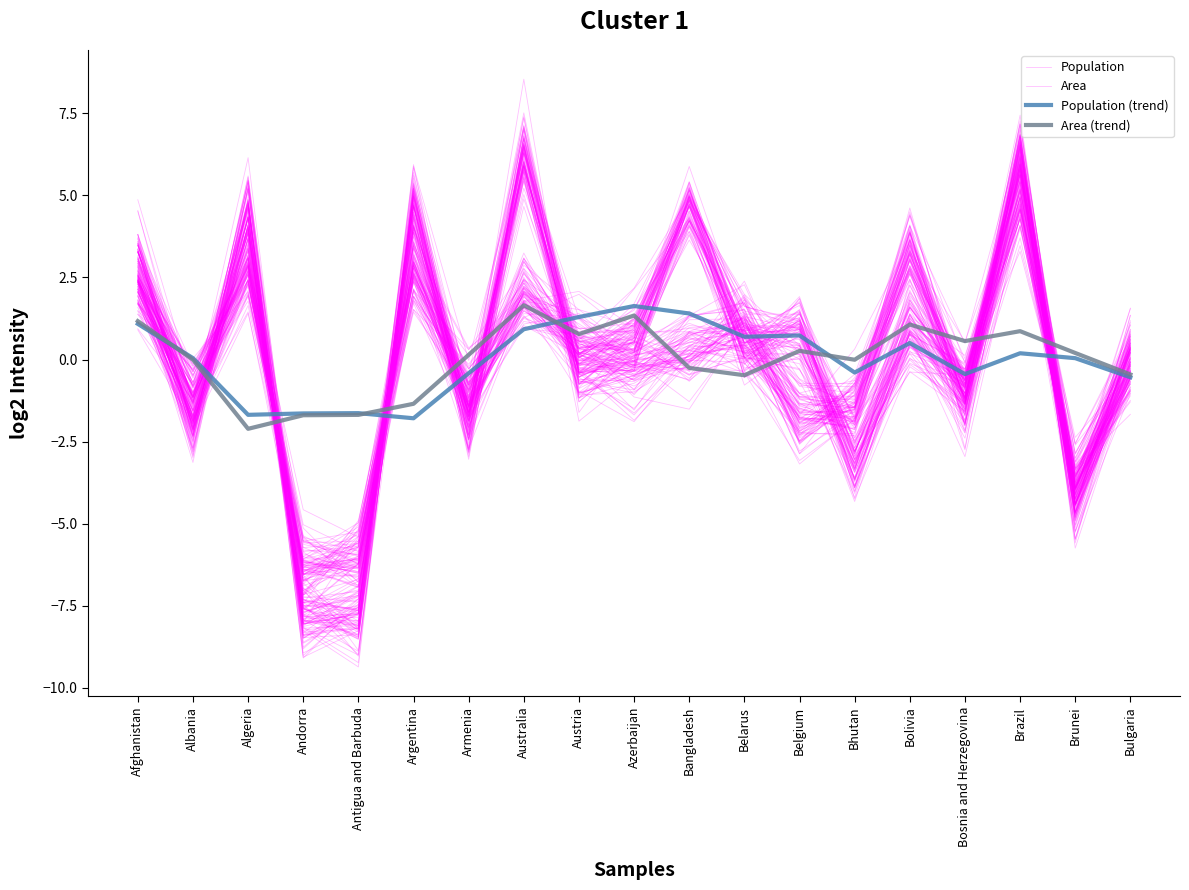

At which category is the sum across all series the highest?

Australia